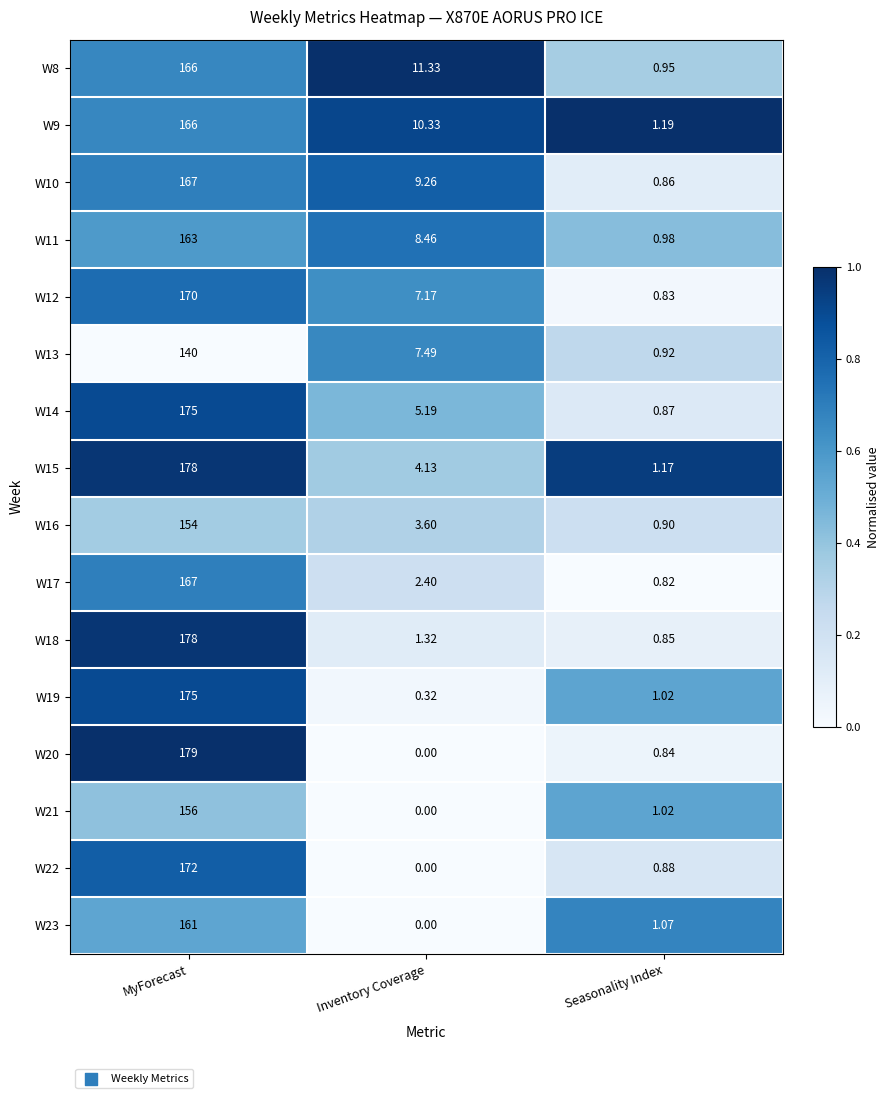

At which label does W17 reach its minimum?

Seasonality Index